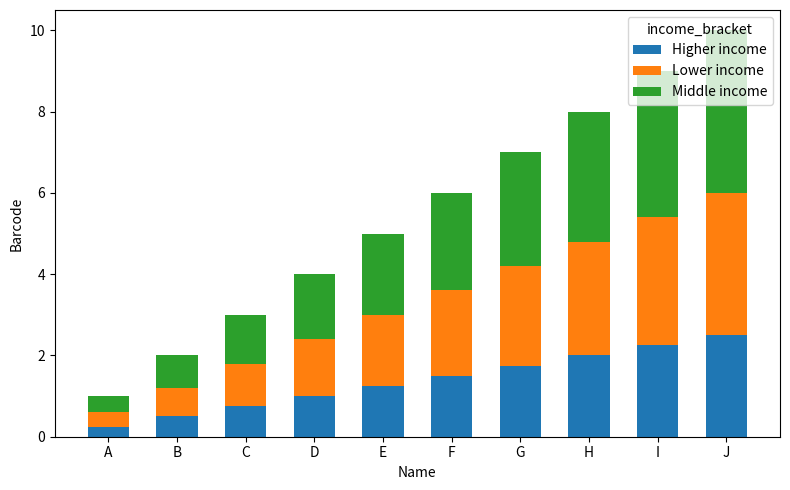

At which label does Higher income reach its peak?

J